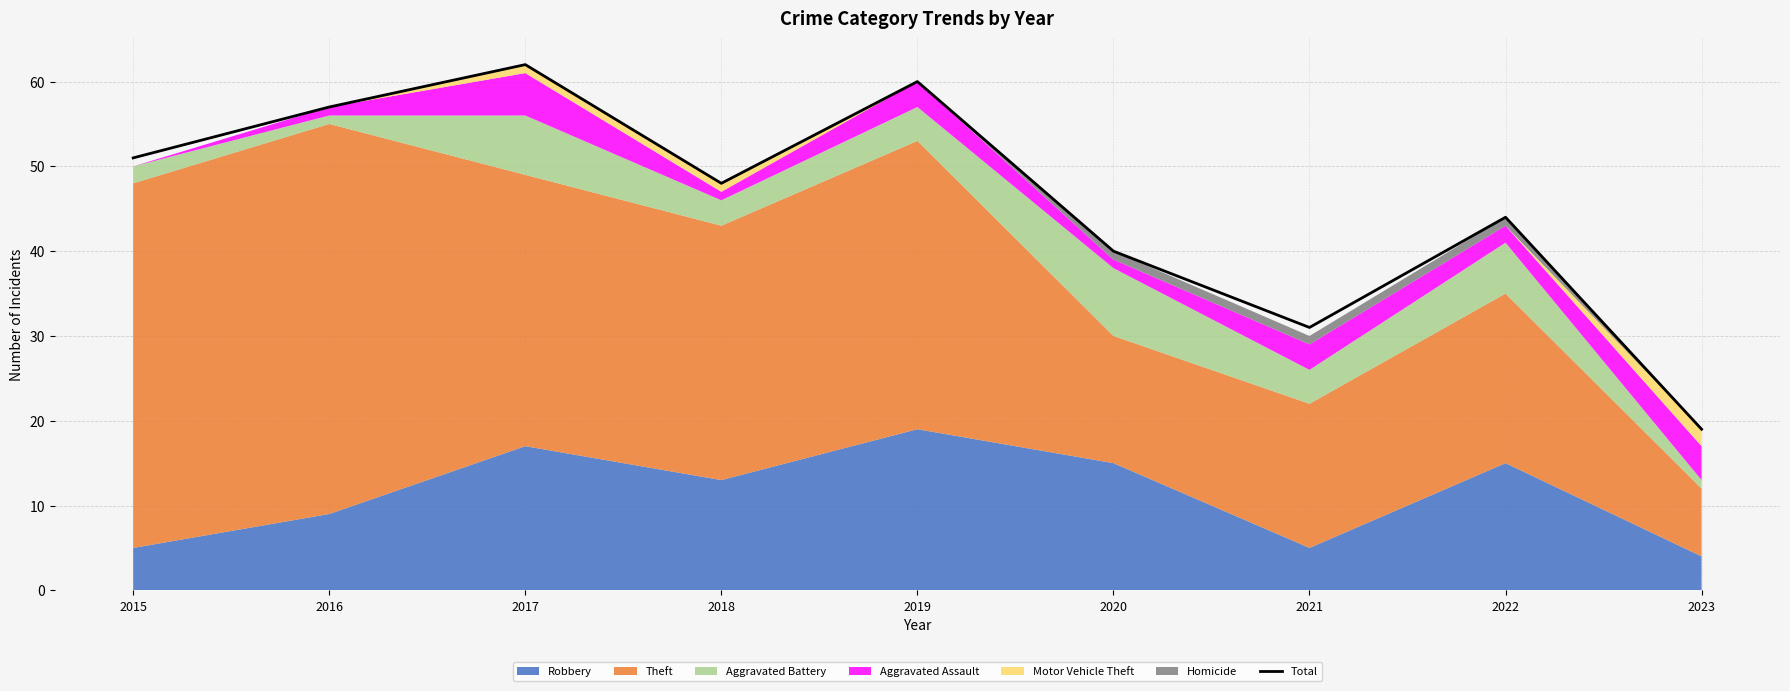

What is the sum of all values?

412